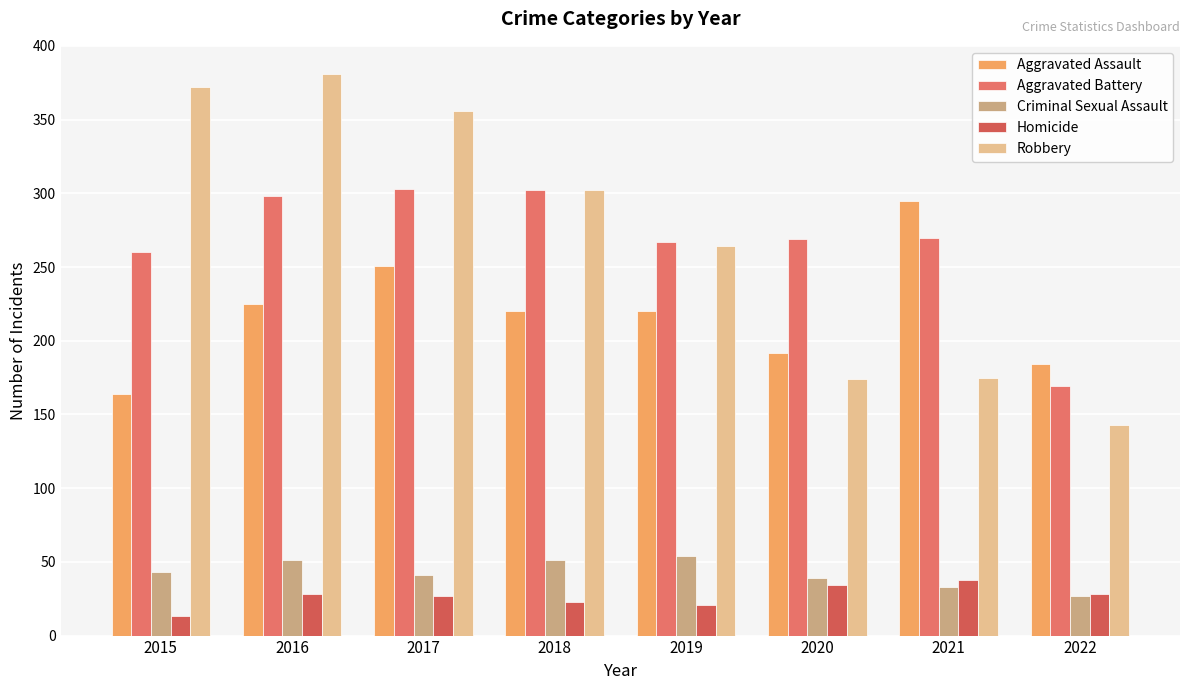

How many bars are there in each group?

5